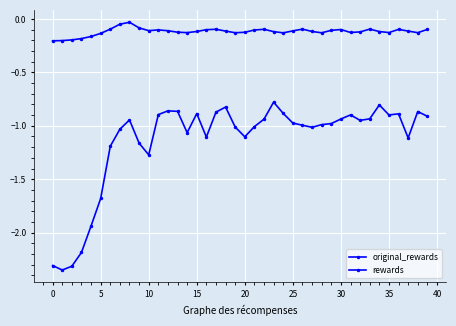

How many lines are shown in the chart?

2